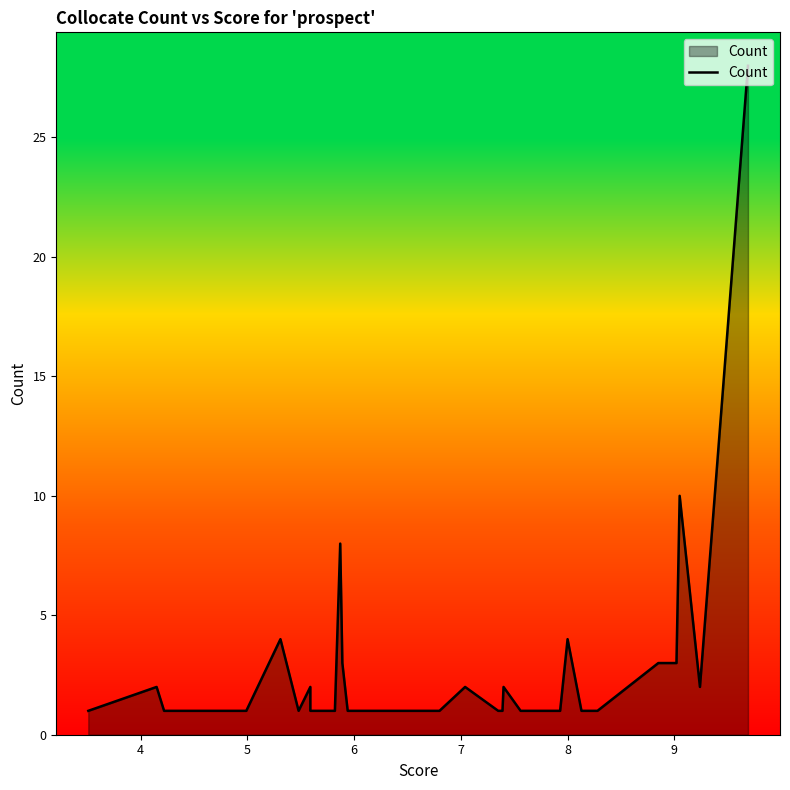

What is the value of the 12th point from the left?

1